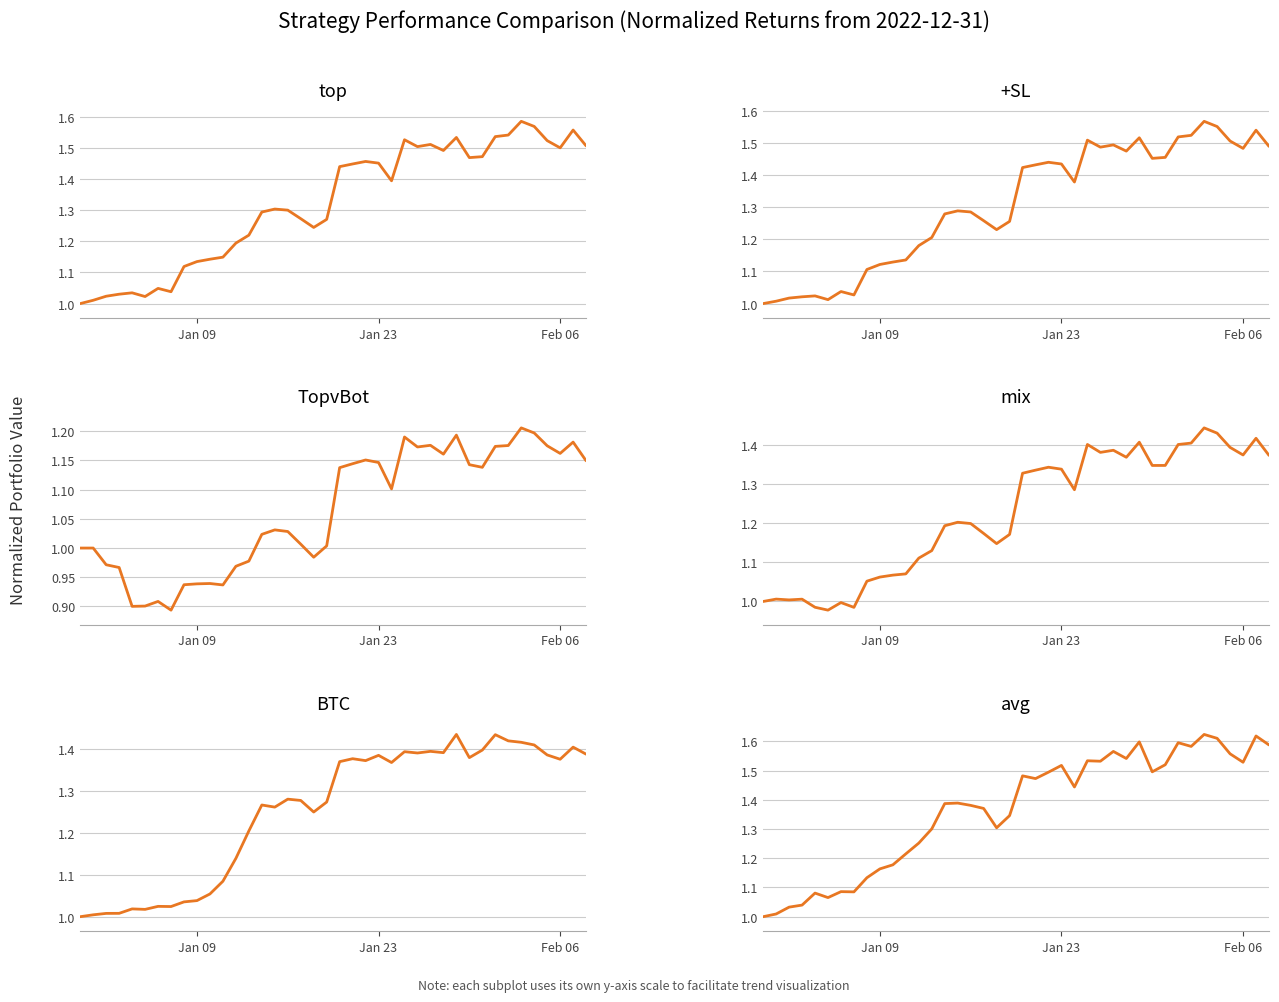

The top series shows 2.3 at 36. True or false?

False